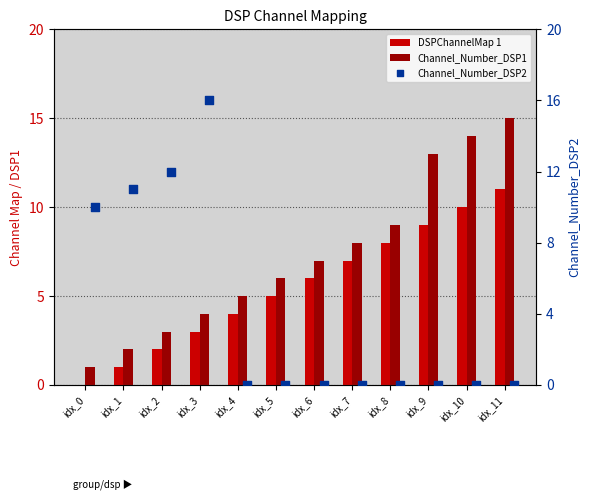

Which series has the largest total across all categories?

Channel_Number_DSP1